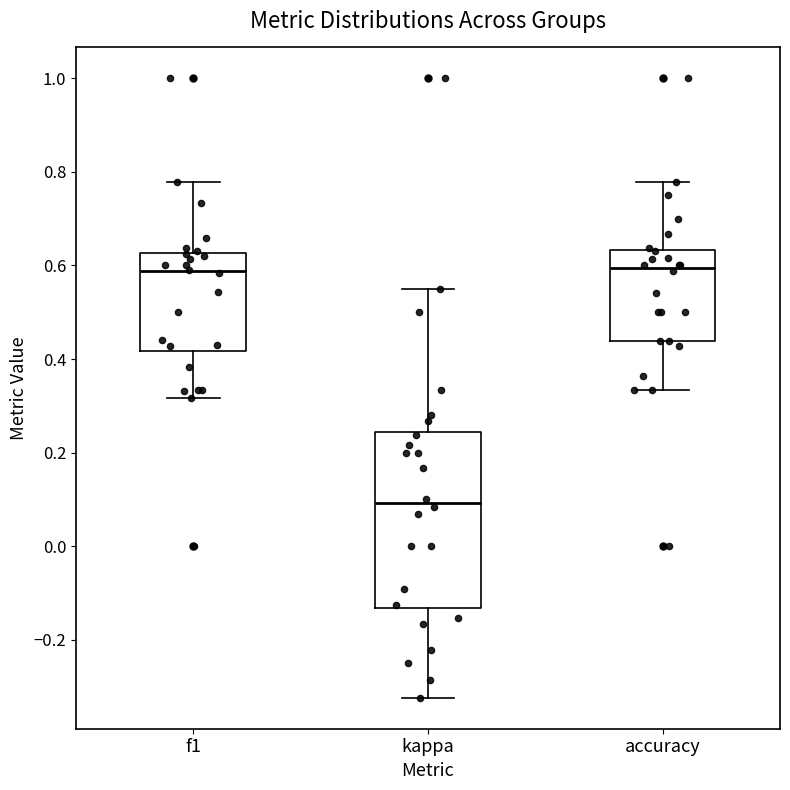

Reading left to right, transcribe this box plot: for each box, give where its median line is, the range the box spans, and where its two whiskers end, as read against the y-axis. The values are not printed on the chart, so give them approximately, as read against the axis.

f1: median 0.58, box 0.42 to 0.62, whiskers 0.32 to 0.78
kappa: median 0.10, box -0.14 to 0.24, whiskers -0.32 to 0.56
accuracy: median 0.60, box 0.44 to 0.64, whiskers 0.34 to 0.78